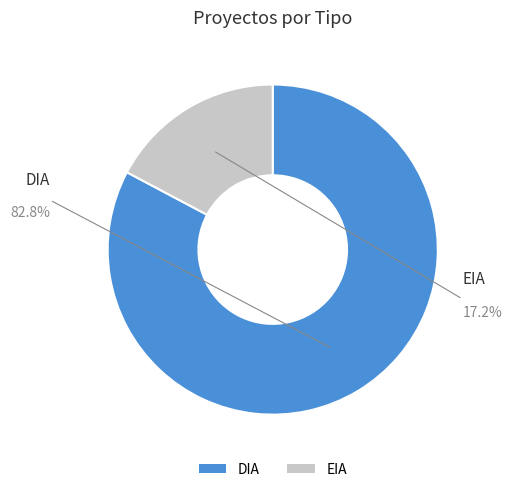

To the nearest percent, what portion does EIA represent?

17%